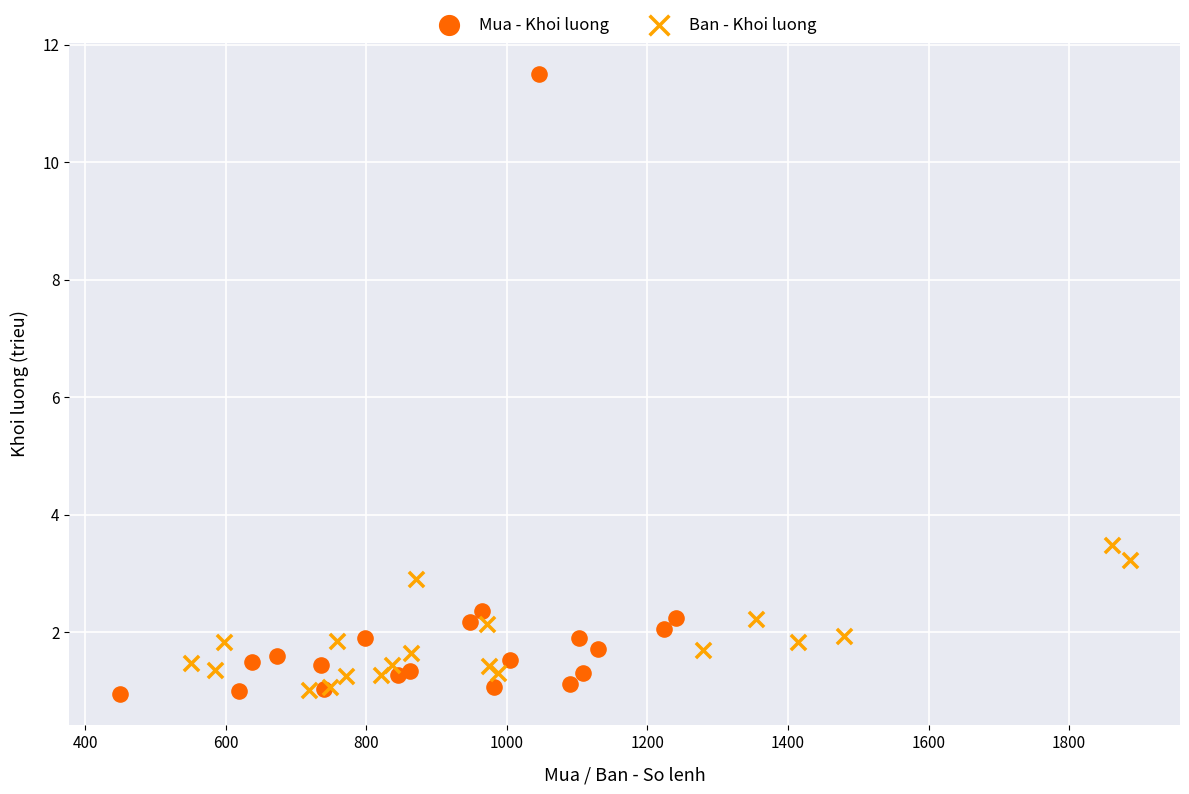

Which series reaches the maximum Y coordinate?

Mua - Khoi luong